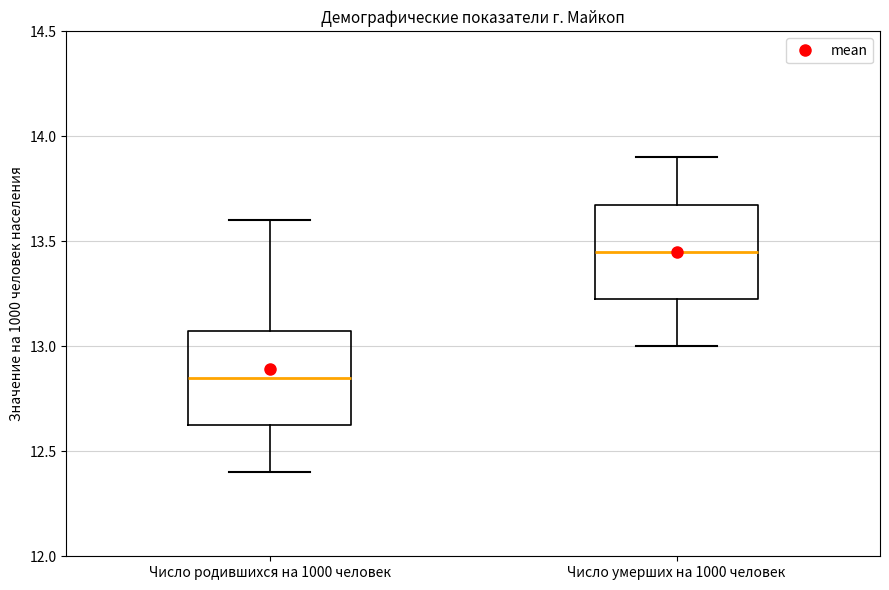

Reading left to right, transcribe this box plot: for each box, give where its median line is, the range the box spans, and where its two whiskers end, as read against the y-axis. The values are not printed on the chart, so give them approximately, as read against the axis.

Число родившихся на 1000 человек: median 12.85, box 12.65 to 13.10, whiskers 12.40 to 13.60
Число умерших на 1000 человек: median 13.45, box 13.25 to 13.70, whiskers 13.00 to 13.90